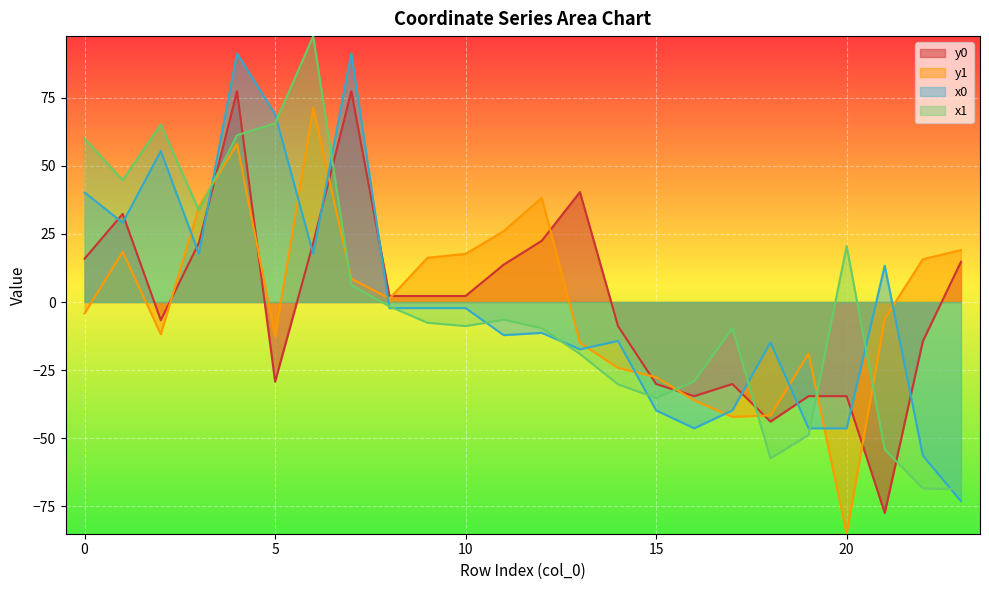

What value does the y0 series have at 15?

-30.1